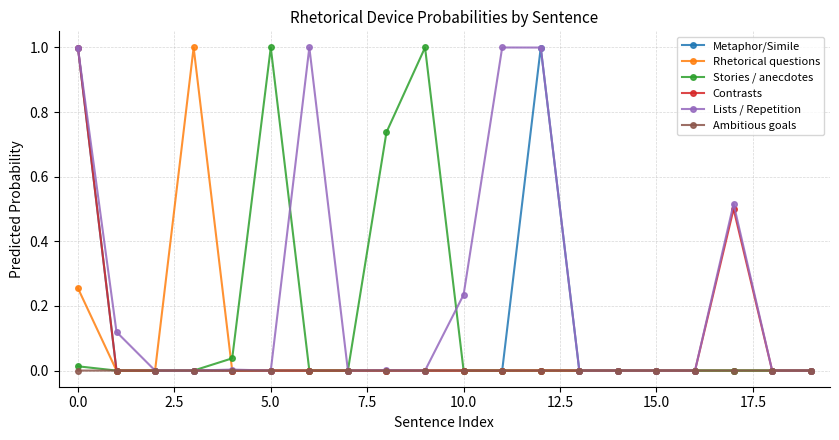

What is the highest value of the Lists / Repetition series?

1.0